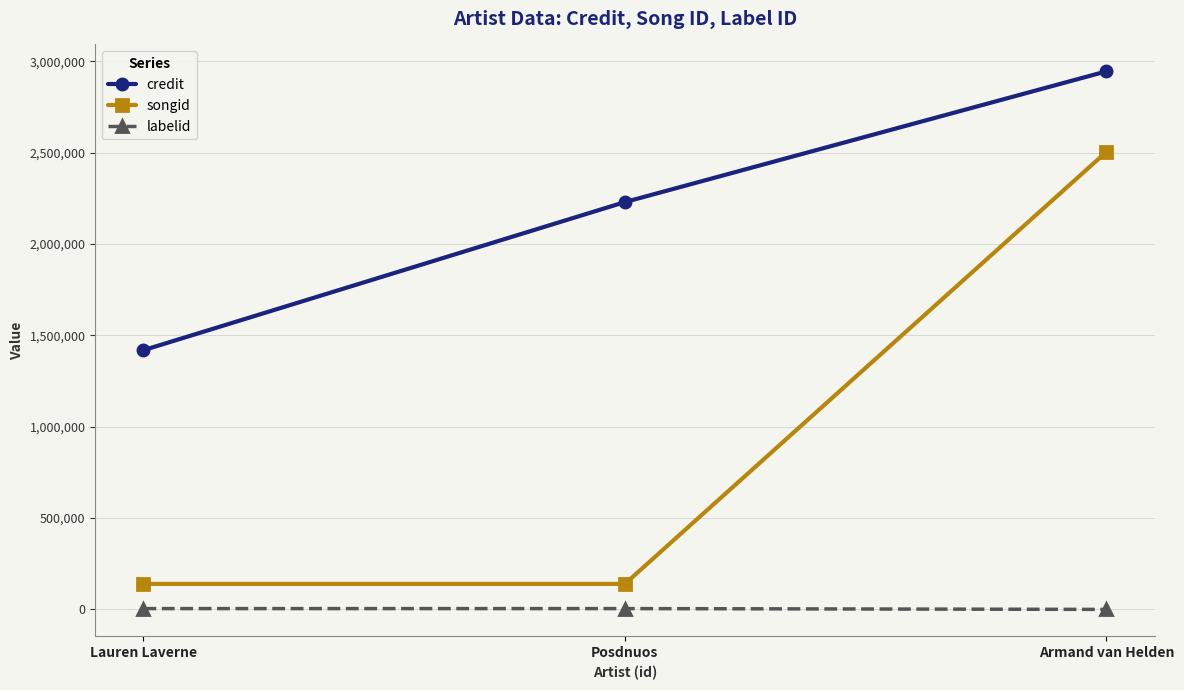

What is the greatest value displayed?

2945871